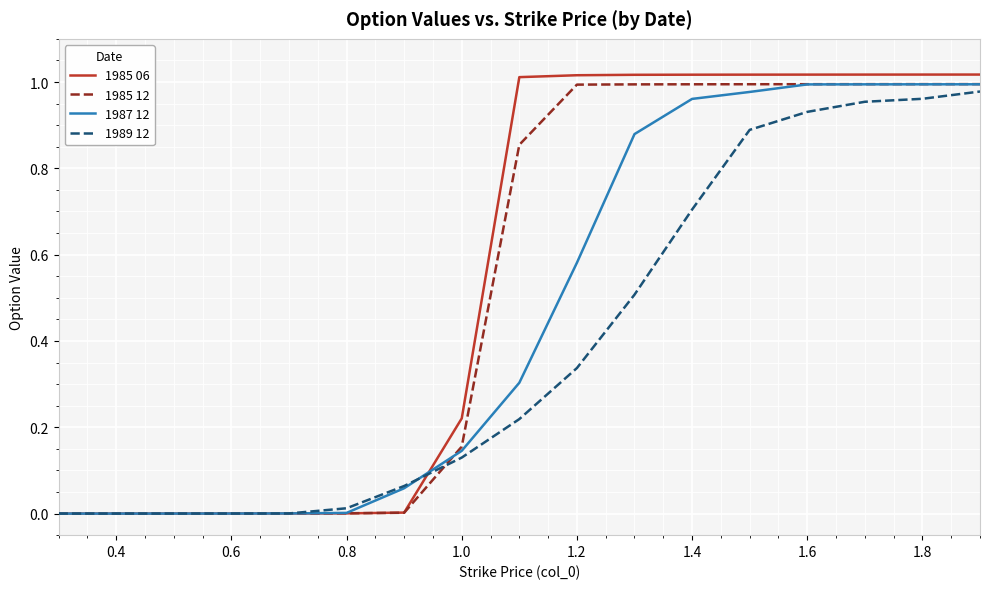

How many lines are shown in the chart?

4